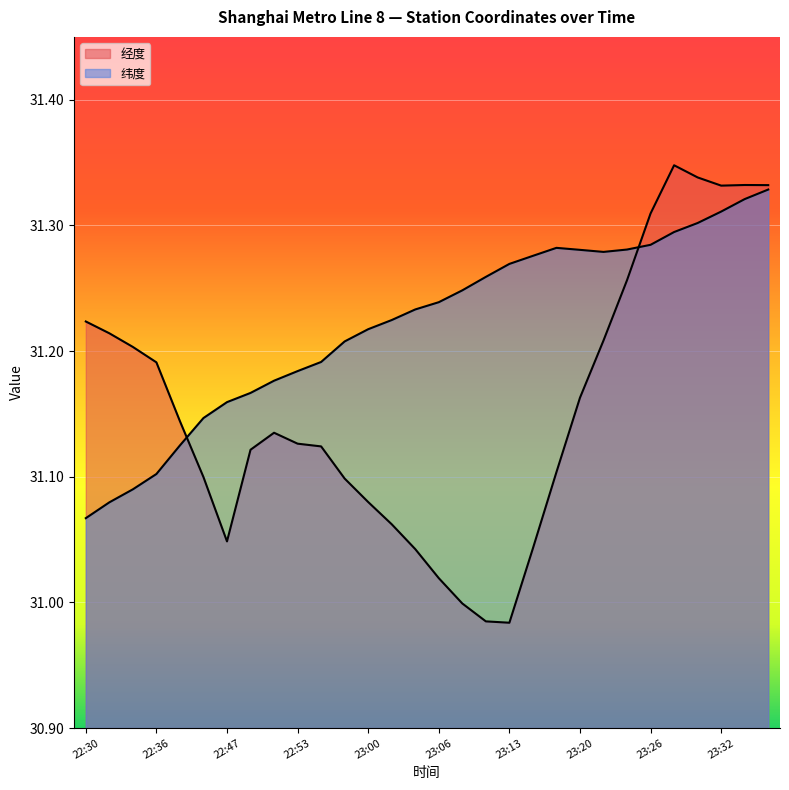

How many interior local valleys does the 纬度 series have?

1